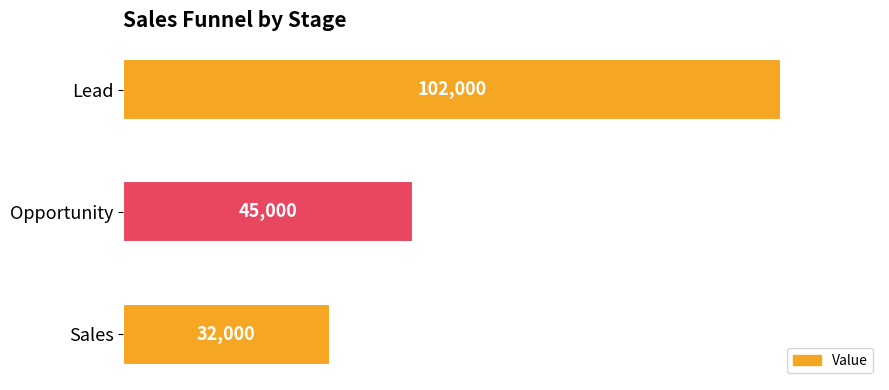

True or false: the data shows 32000 at Sales.

True